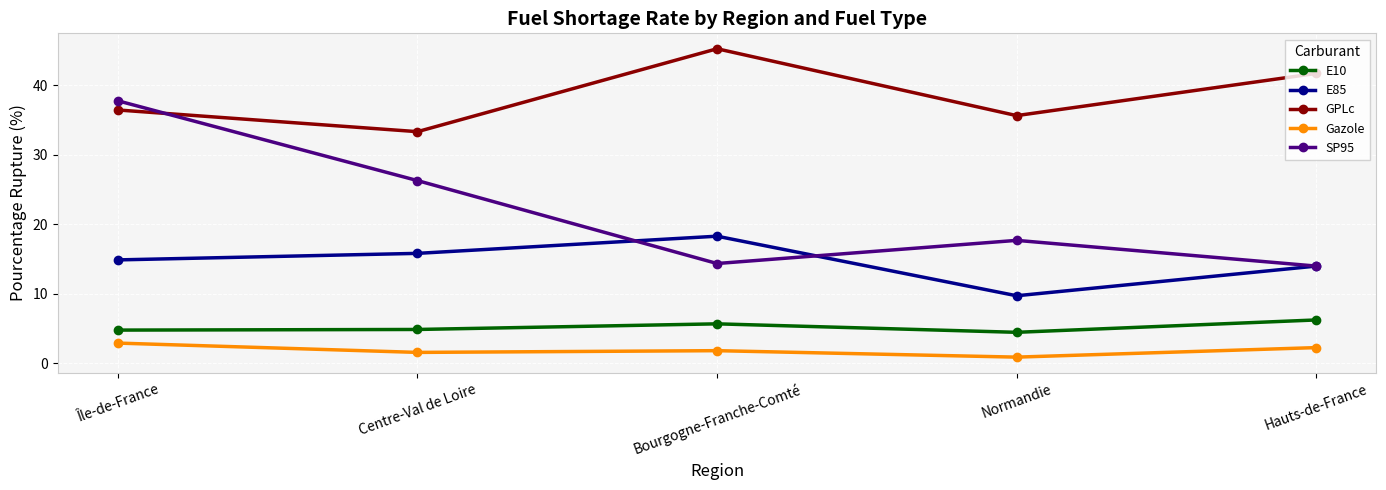

True or false: GPLc has more than 2 points higher than both neighbors.

False